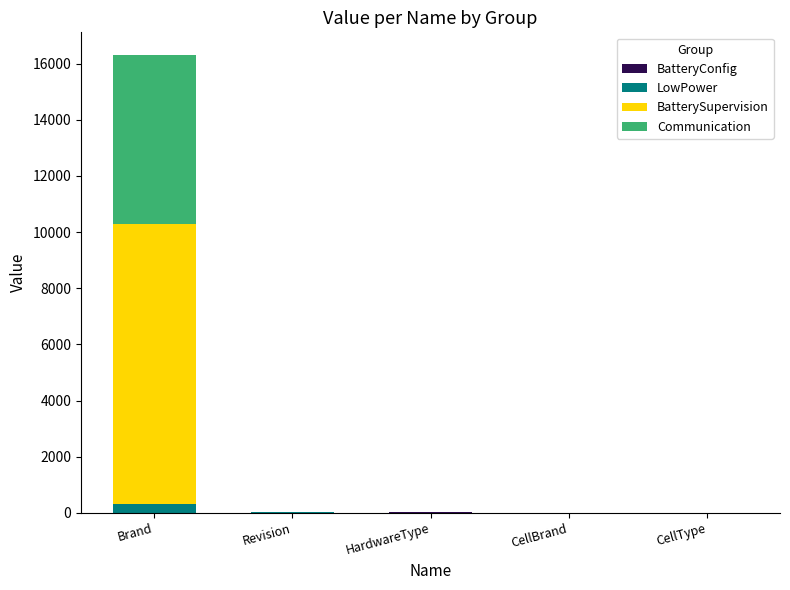

At which category is the sum across all series the highest?

Brand